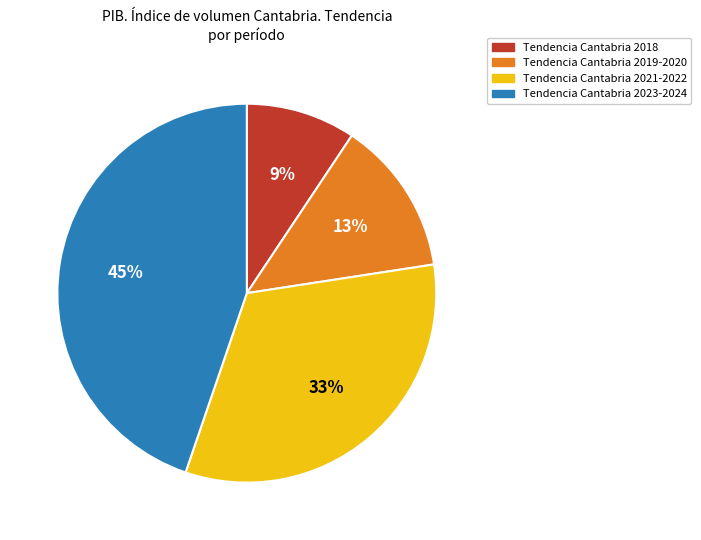

Is there a majority slice in this chart?

No